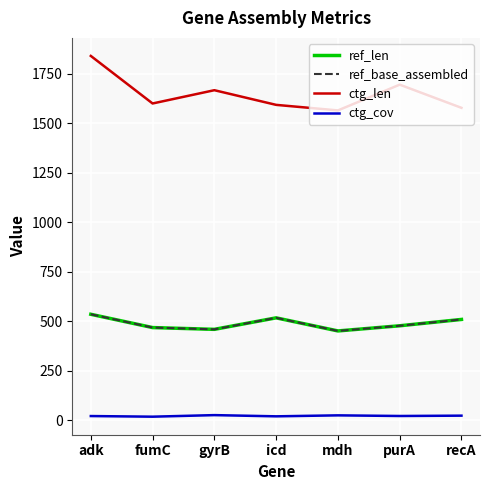

Is this an area chart (filled region under the line)?

No